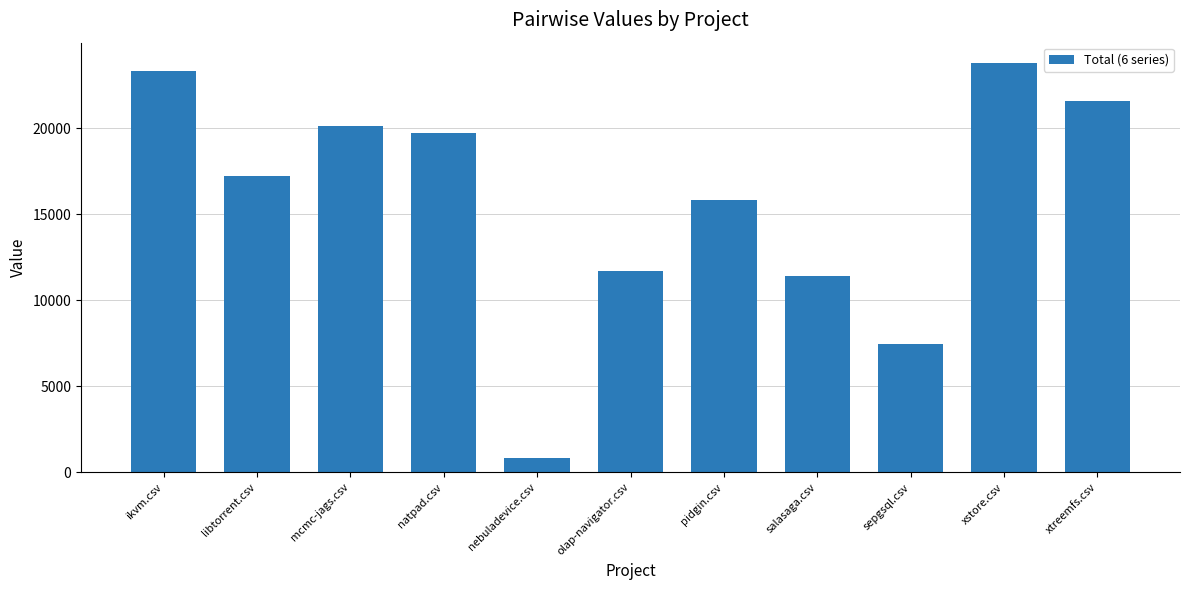

List the labels in order of value, smallest first.

nebuladevice.csv, sepgsql.csv, salasaga.csv, olap-navigator.csv, pidgin.csv, libtorrent.csv, natpad.csv, mcmc-jags.csv, xtreemfs.csv, ikvm.csv, xstore.csv